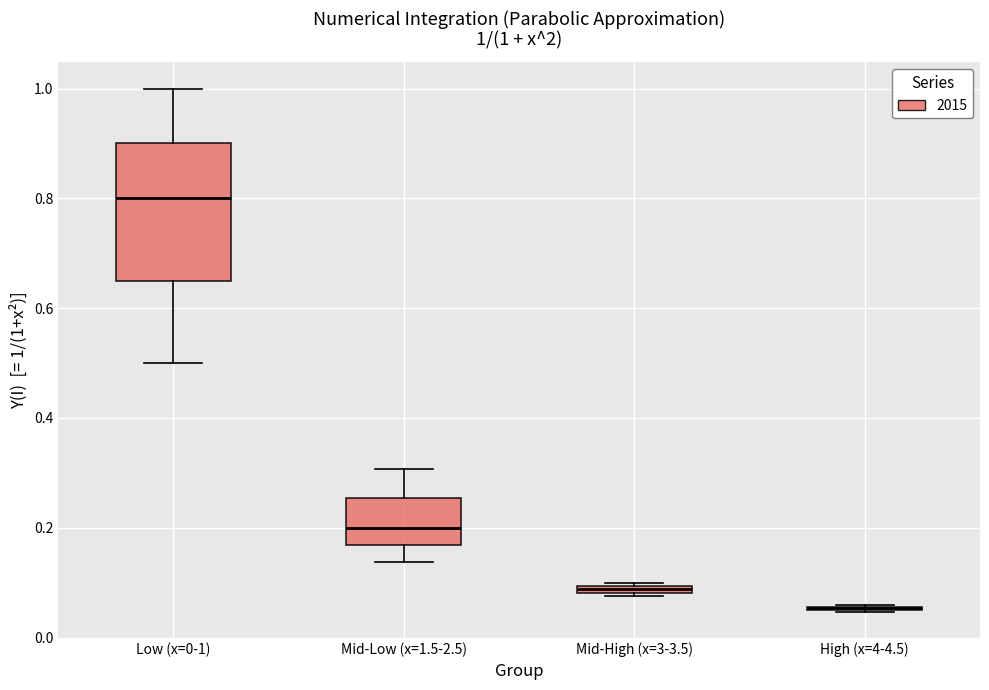

Which box is the tallest, from its lower edge to its upper edge?

Low (x=0-1)